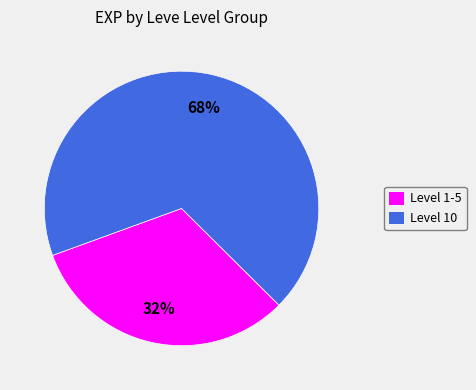

To the nearest percent, what percentage of the pie is Level 1-5?

32%